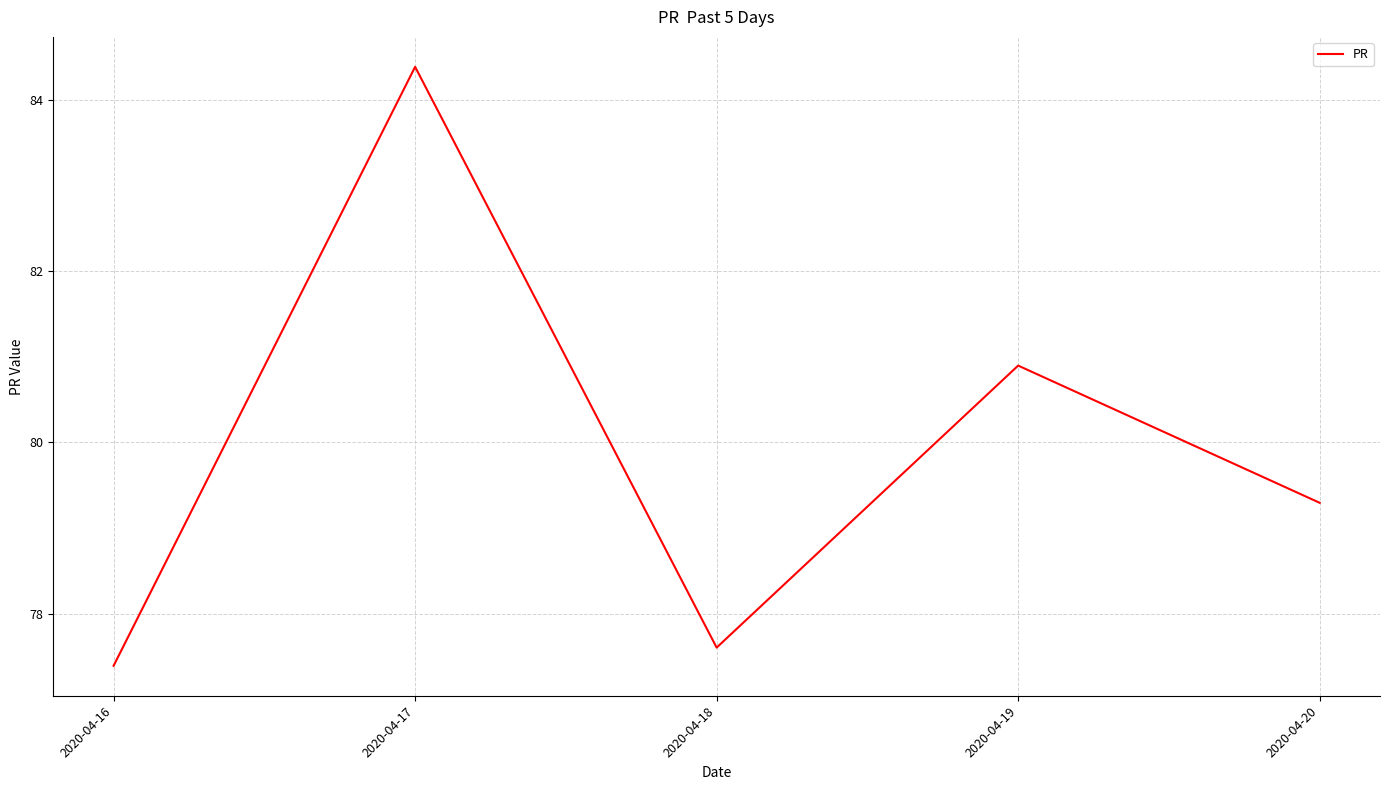

The value at 2020-04-17 is 84.4. True or false?

True